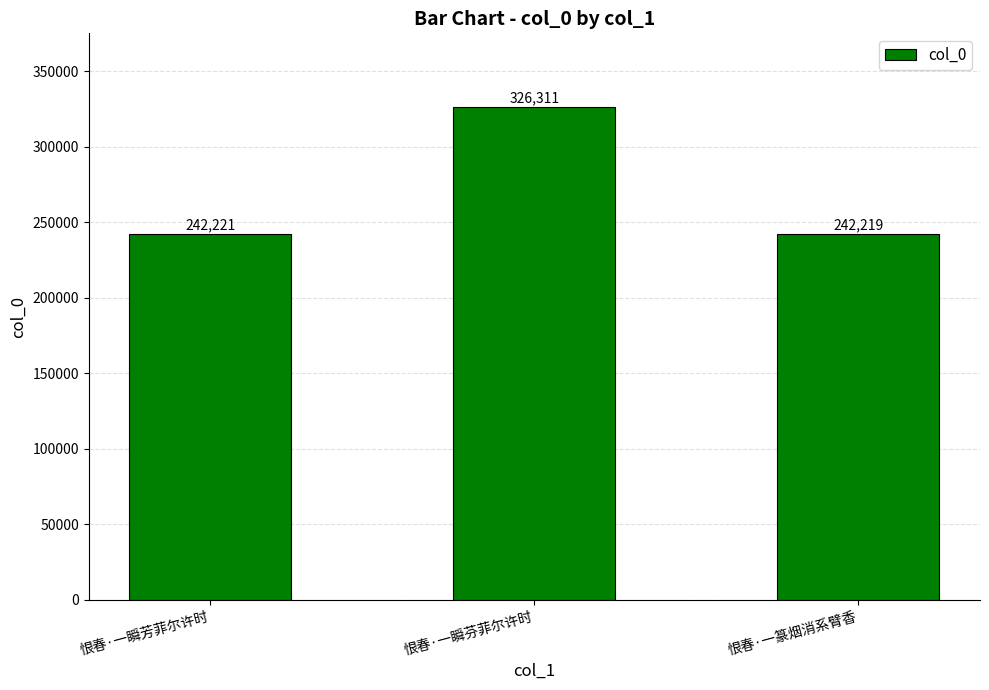

Is it true that the value at 恨春·一瞬芳菲尔许时 is 242221?

True